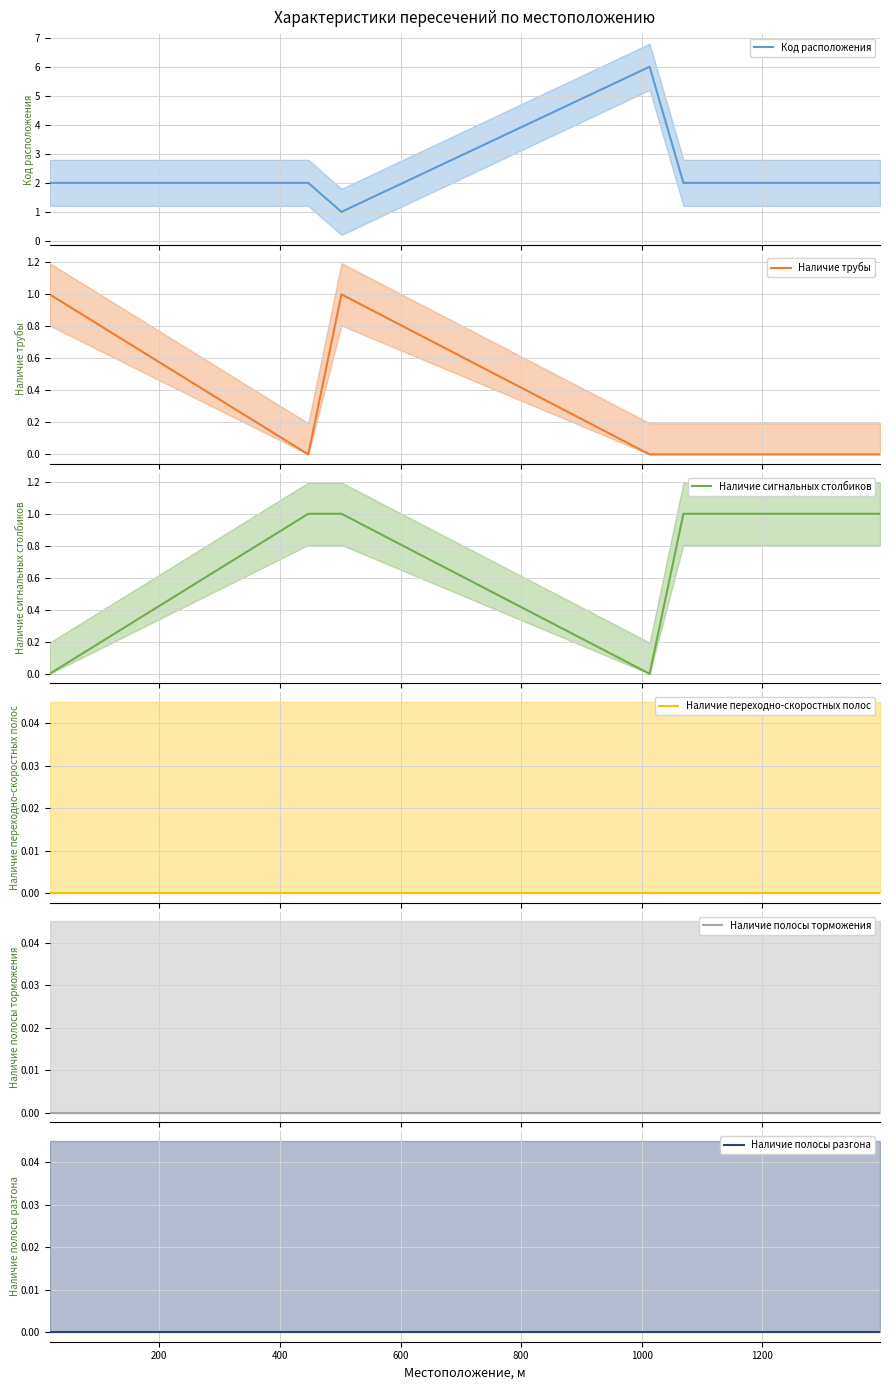

True or false: Наличие трубы has more than 1 points higher than both neighbors.

False